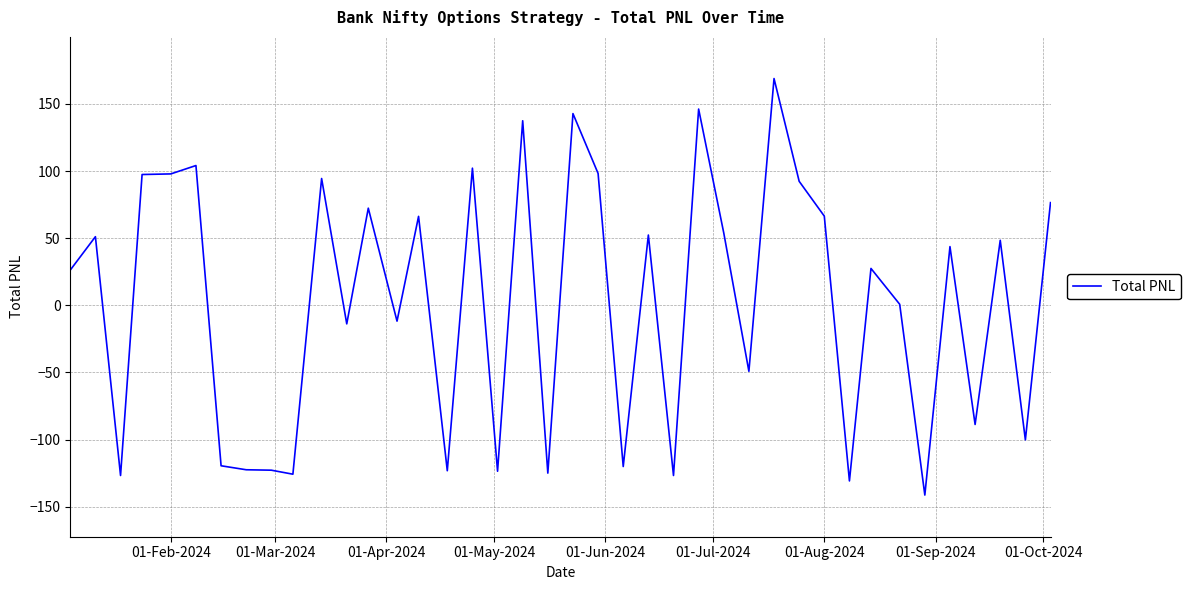

What is the minimum value shown in the chart?

-141.3